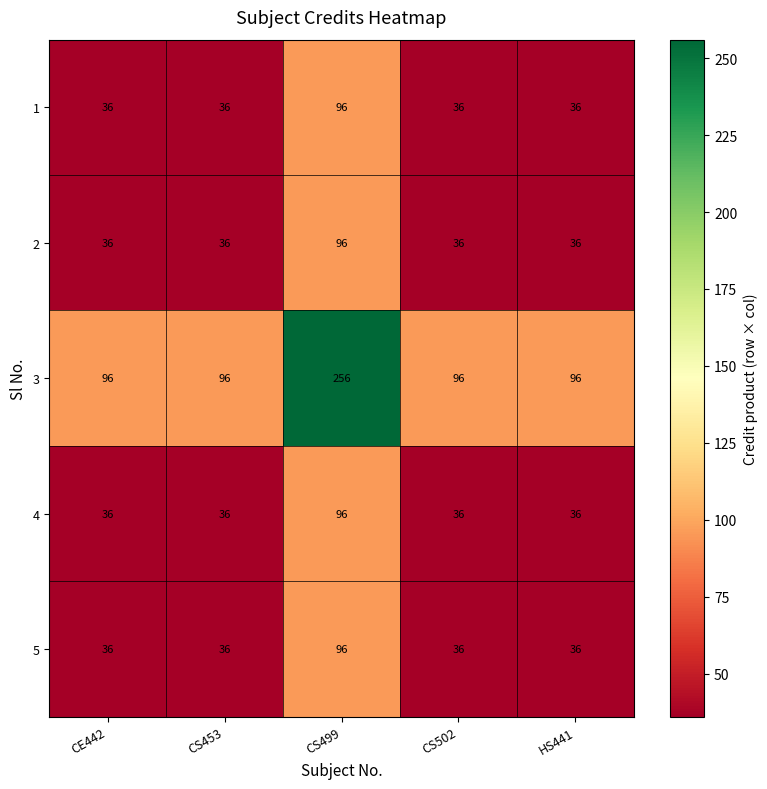

Which series has the largest range (max minus min)?

3